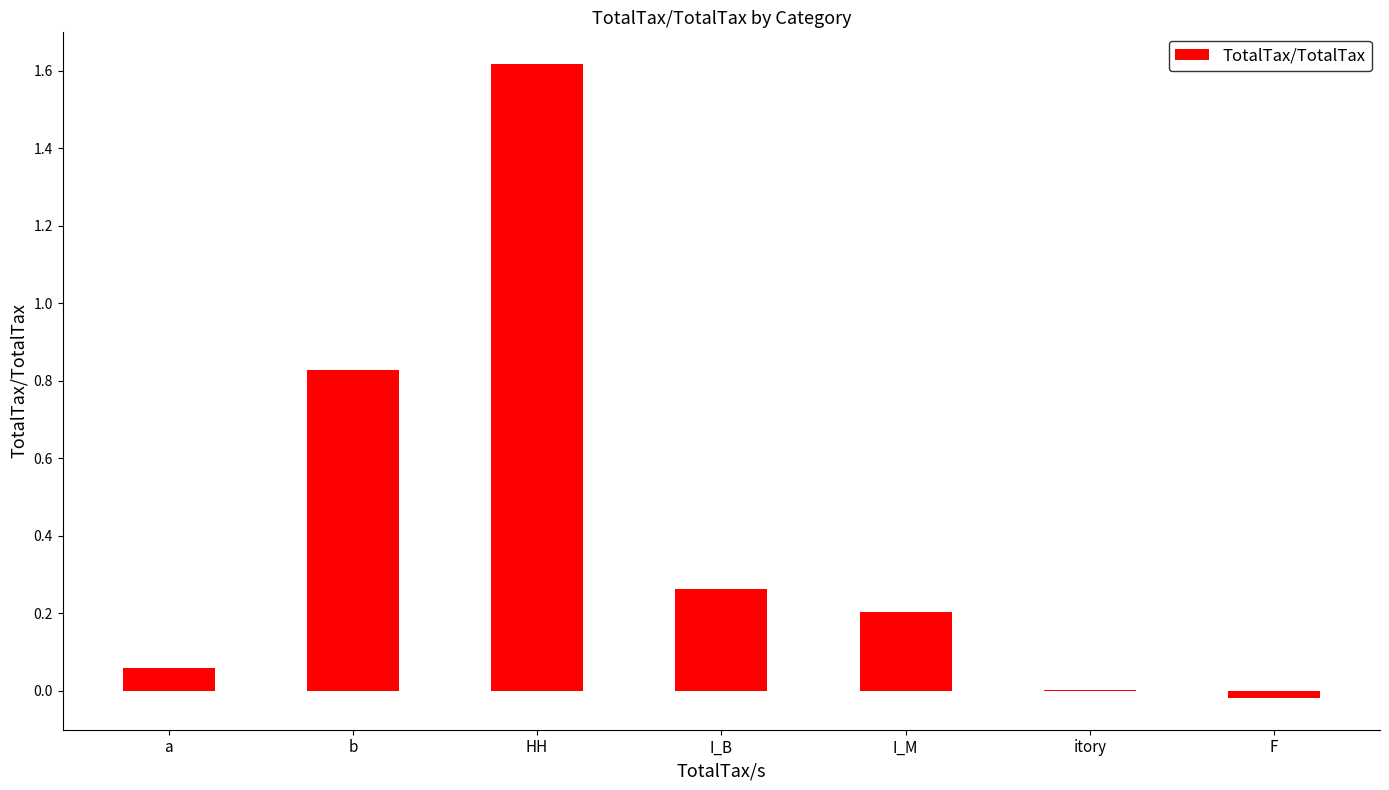

The chart shows a value of -0.0 at F. True or false?

True